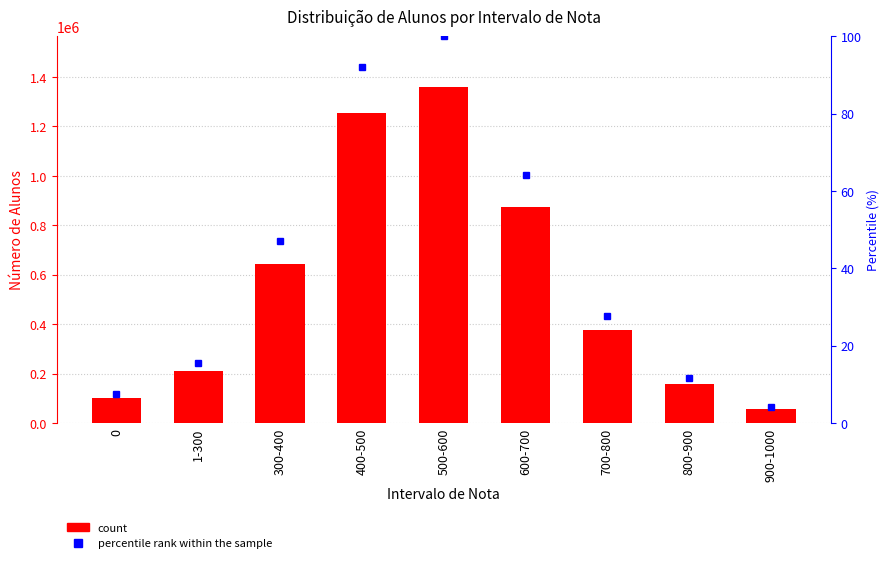

How many data points in percentile rank within the sample are above 27?

5